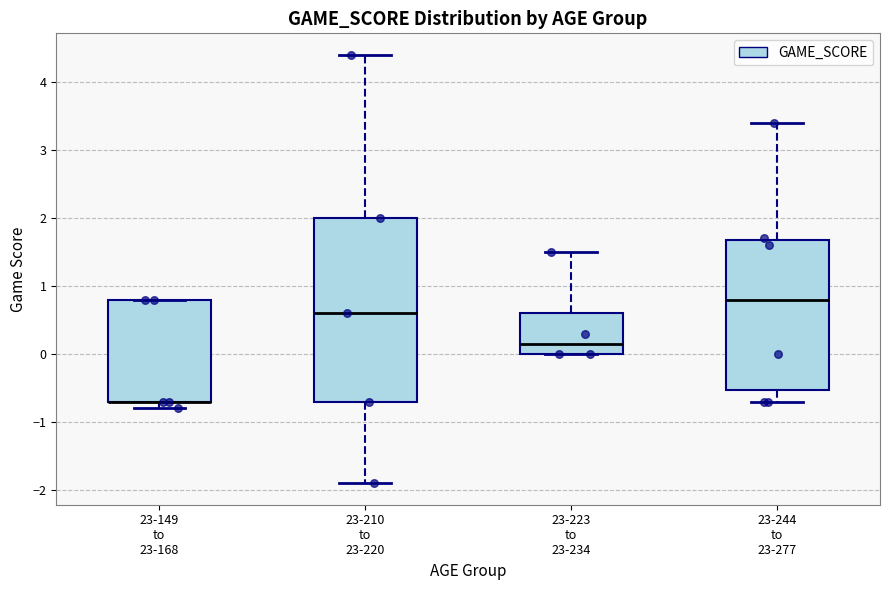

Reading left to right, read every box against the y-axis: the position of its median line, the range the box covers, and the ends of its whiskers. The values are not printed on the chart, so give them approximately, as read against the axis.

23-149 to 23-168: median -0.7 (drawn on the box's lower edge), box -0.7 to 0.8, whiskers -0.8 to 0.8
23-210 to 23-220: median 0.6, box -0.7 to 2.0, whiskers -1.9 to 4.4
23-223 to 23-234: median 0.2, box 0.0 to 0.6, whiskers 0.0 to 1.5
23-244 to 23-277: median 0.8, box -0.5 to 1.7, whiskers -0.7 to 3.4